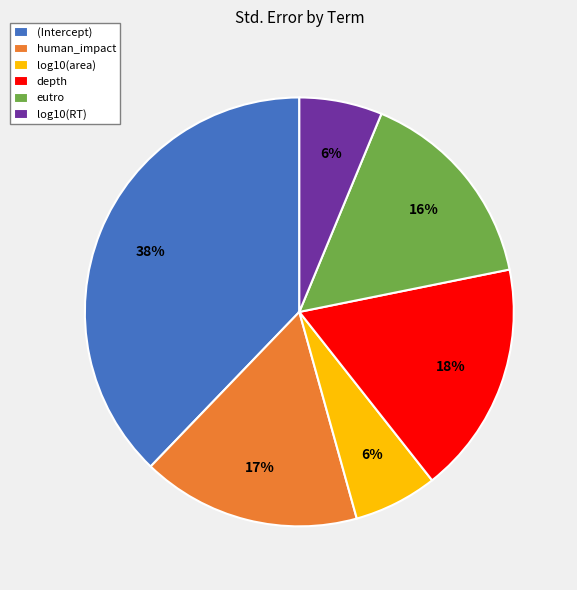

To the nearest percent, what percentage of the pie is depth?

18%